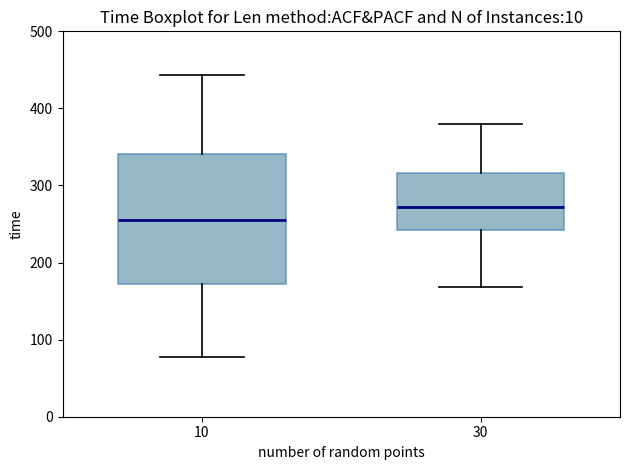

Reading left to right, read every box against the y-axis: the position of its median line, the range the box covers, and the ends of its whiskers. The values are not printed on the chart, so give them approximately, as read against the axis.

10: median 260, box 170 to 340, whiskers 80 to 440
30: median 270, box 240 to 320, whiskers 170 to 380